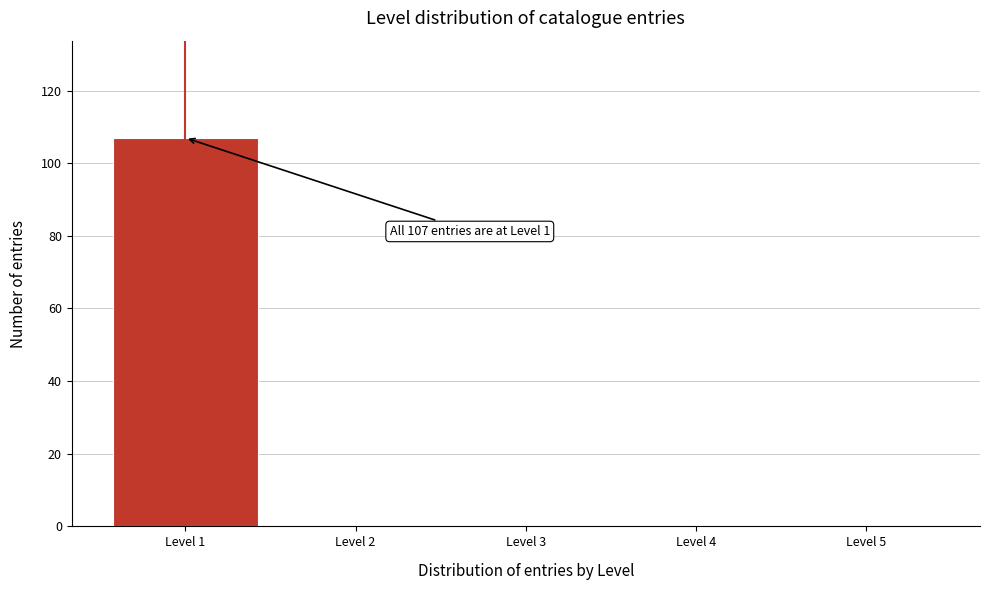

Which range on the x-axis has the tallest bar?

0.5 to 1.5